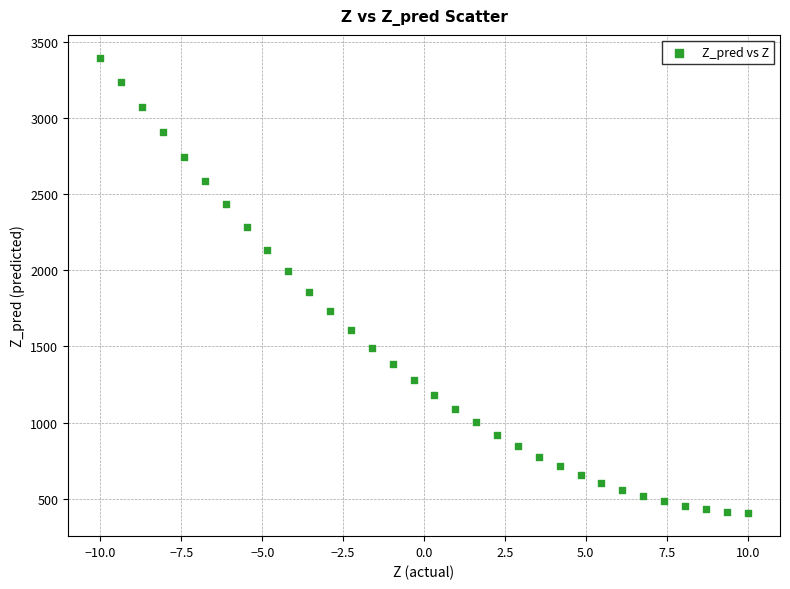

What is the range of X values (max minus min)?

20.0